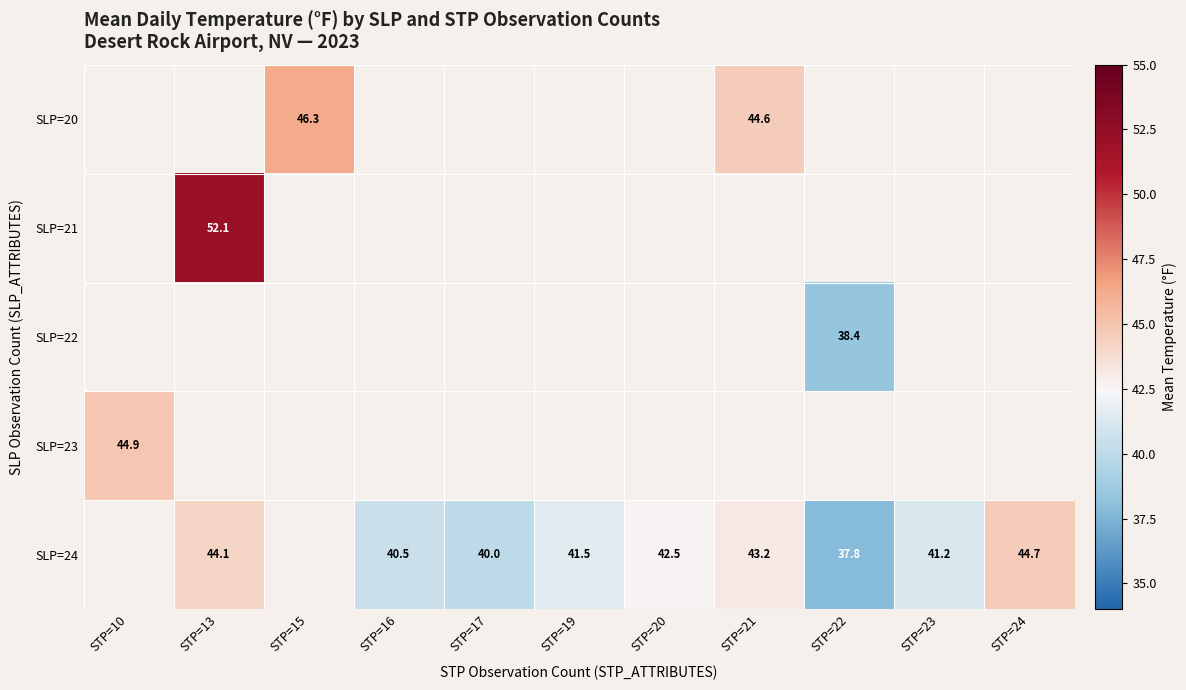

What is the greatest value displayed?

52.1